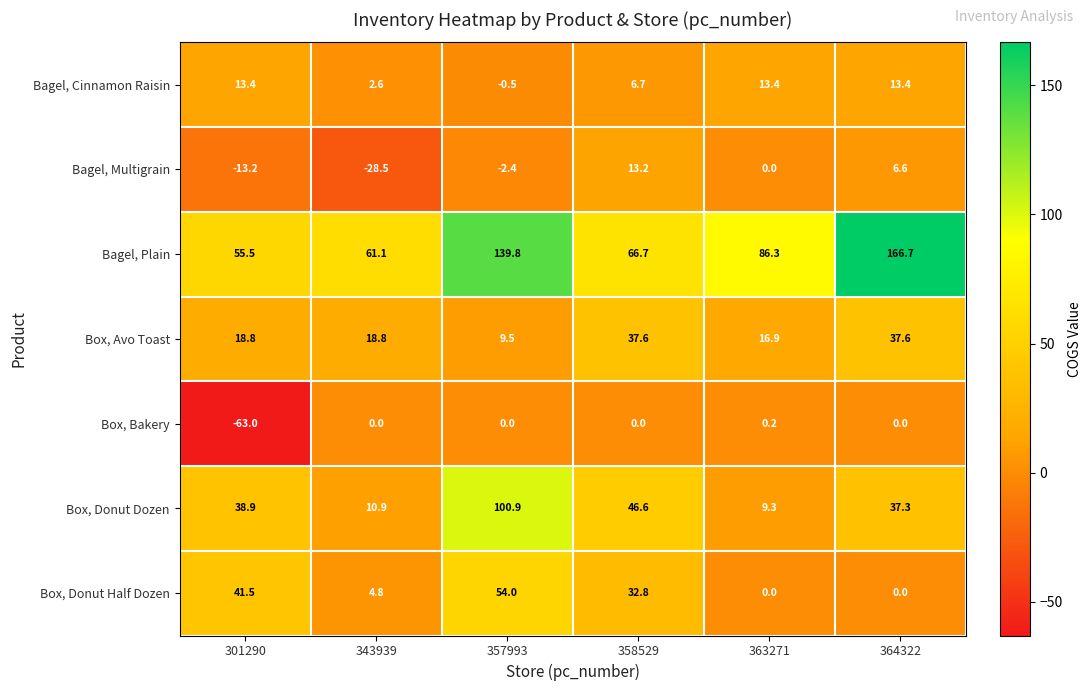

Which series changed the most between 301290 and 364322?

Bagel, Plain